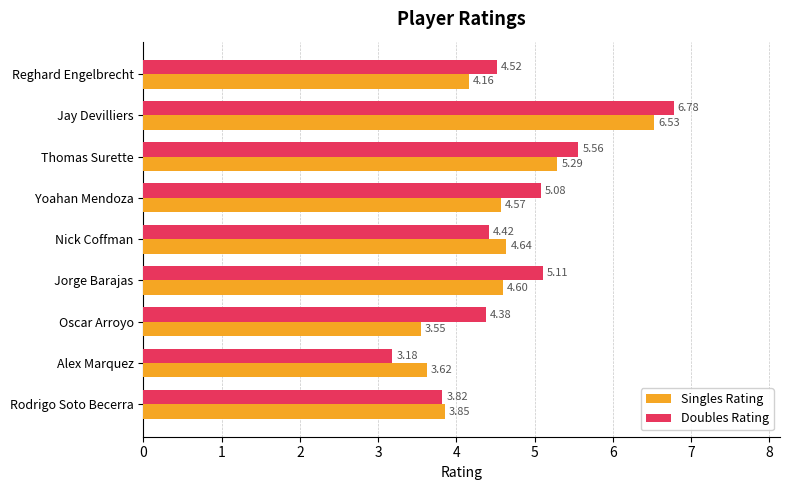

What is the sum of all Singles Rating values?

40.8